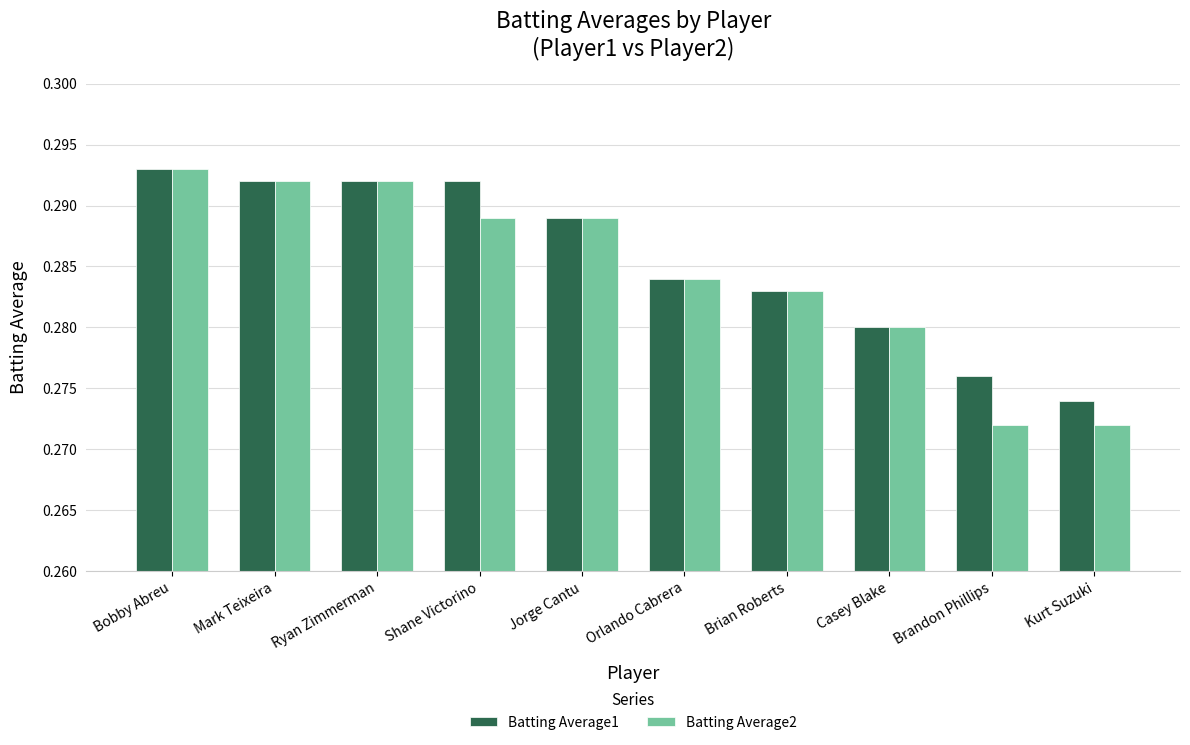

The value of Batting Average2 at Kurt Suzuki is 0.4. True or false?

False